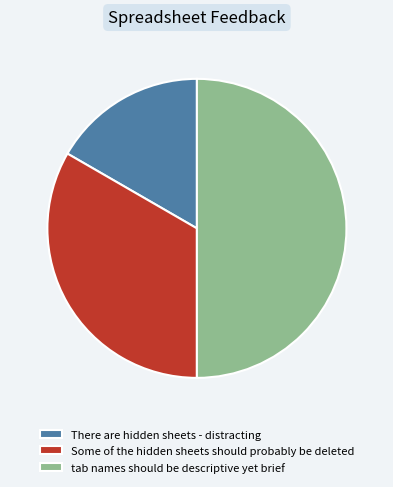

Combined, do tab names should be descriptive yet brief and Some of the hidden sheets should probably be deleted account for over 50%?

Yes